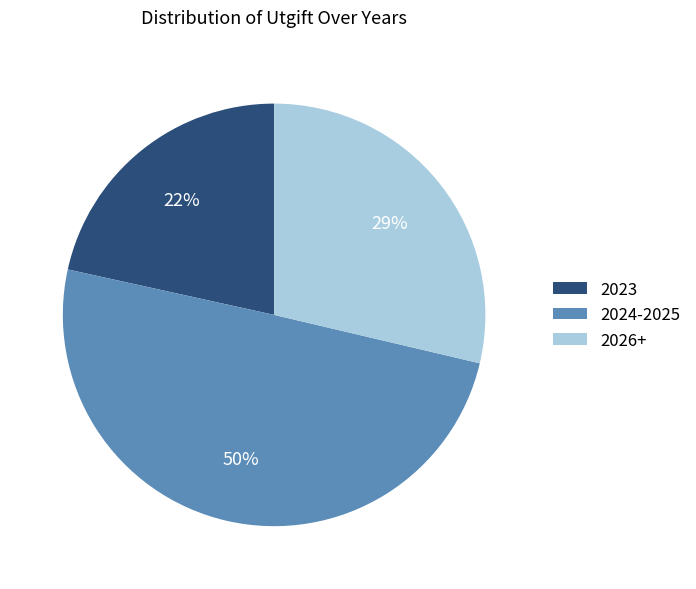

Is the sum of 2026+ and 2024-2025 greater than half?

Yes